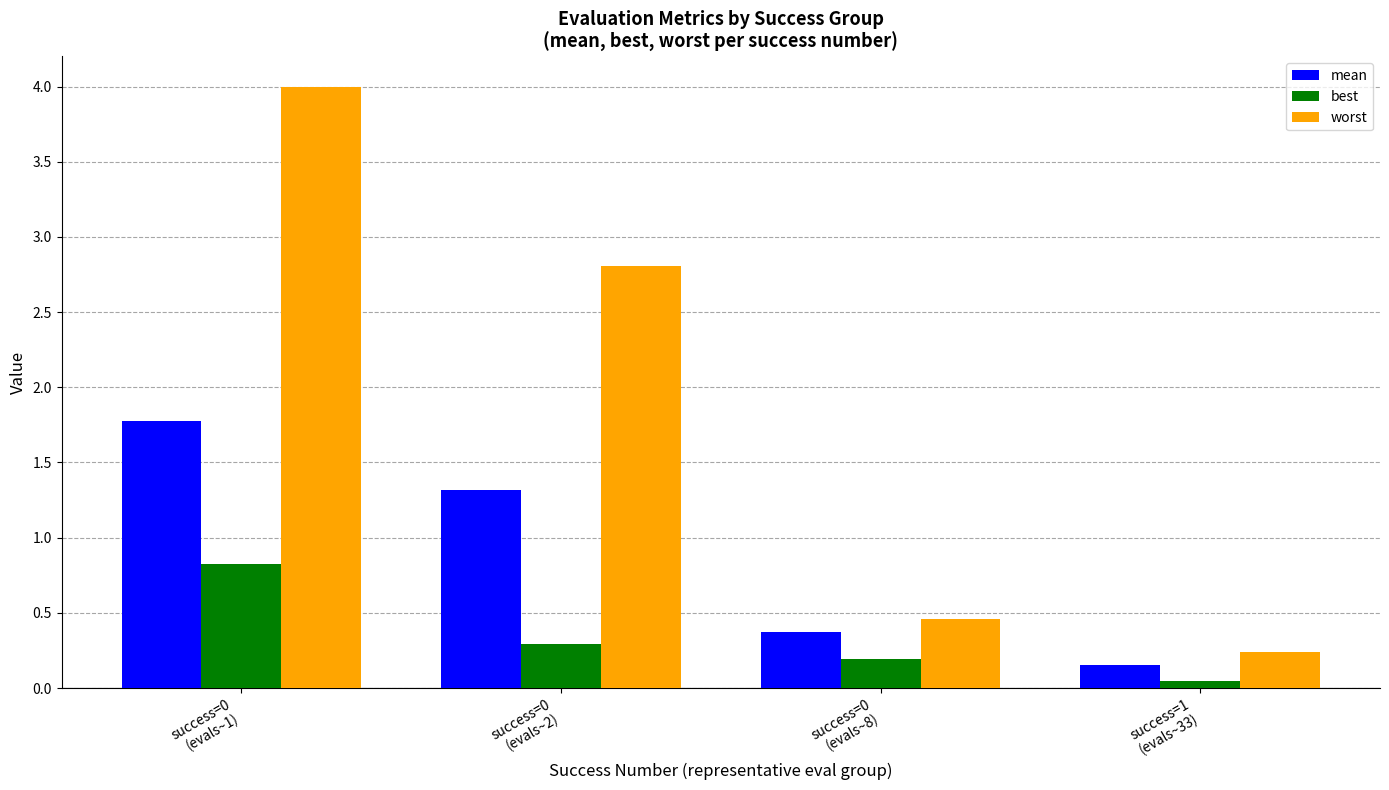

Rank the series by their maximum value, from lowest to highest.

best, mean, worst